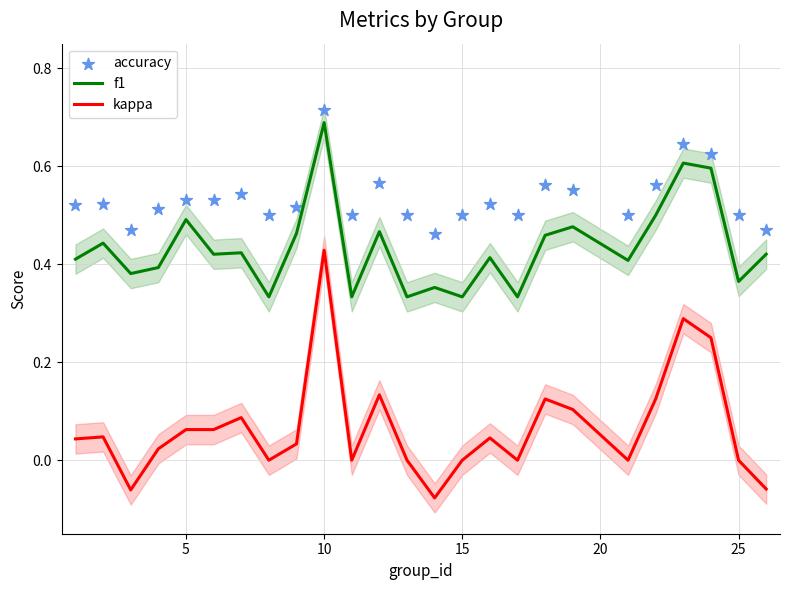

True or false: kappa and f1 cross at least once.

False